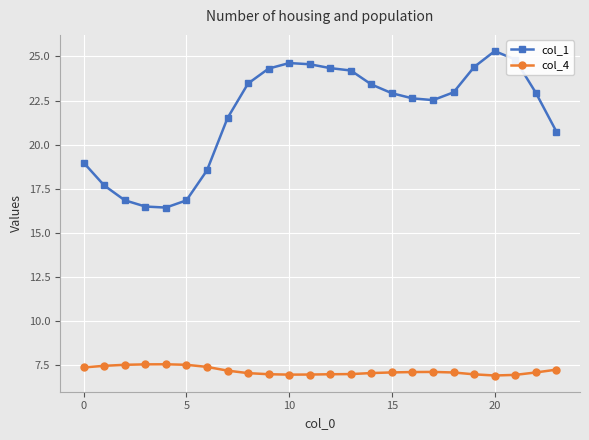

In col_1, how many points are lower than both neighbors (excluding endpoints)?

2